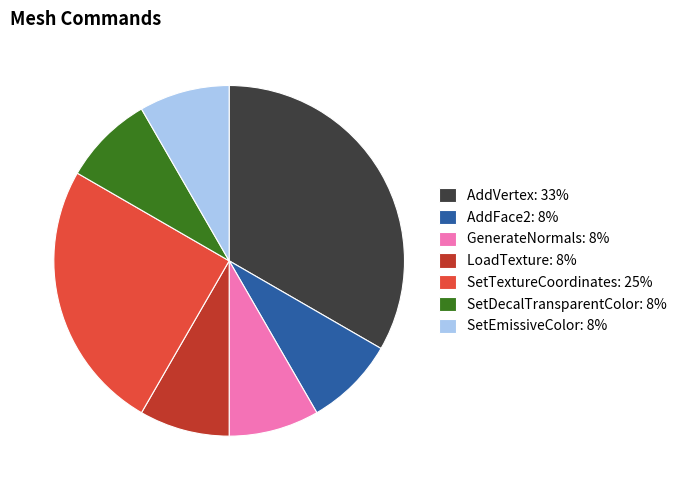

Does any single category account for the majority?

No